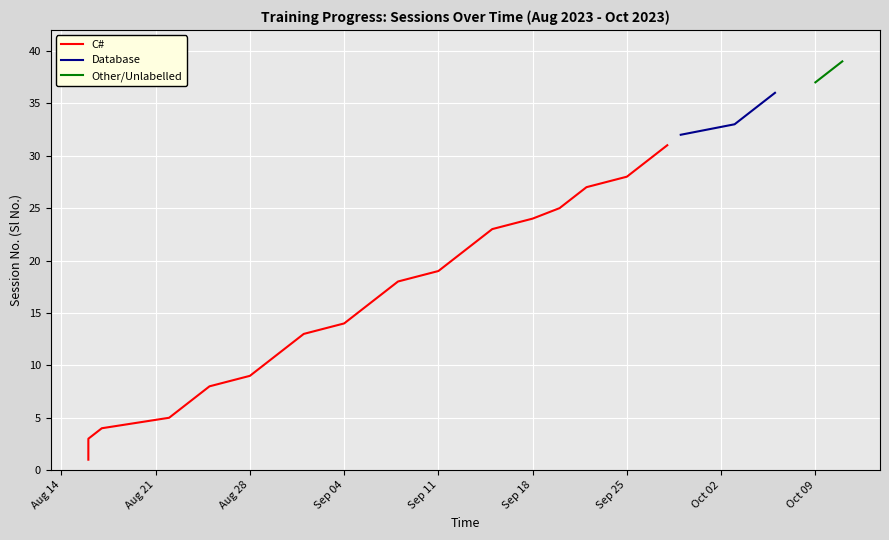

What is the highest value of the Database series?

36